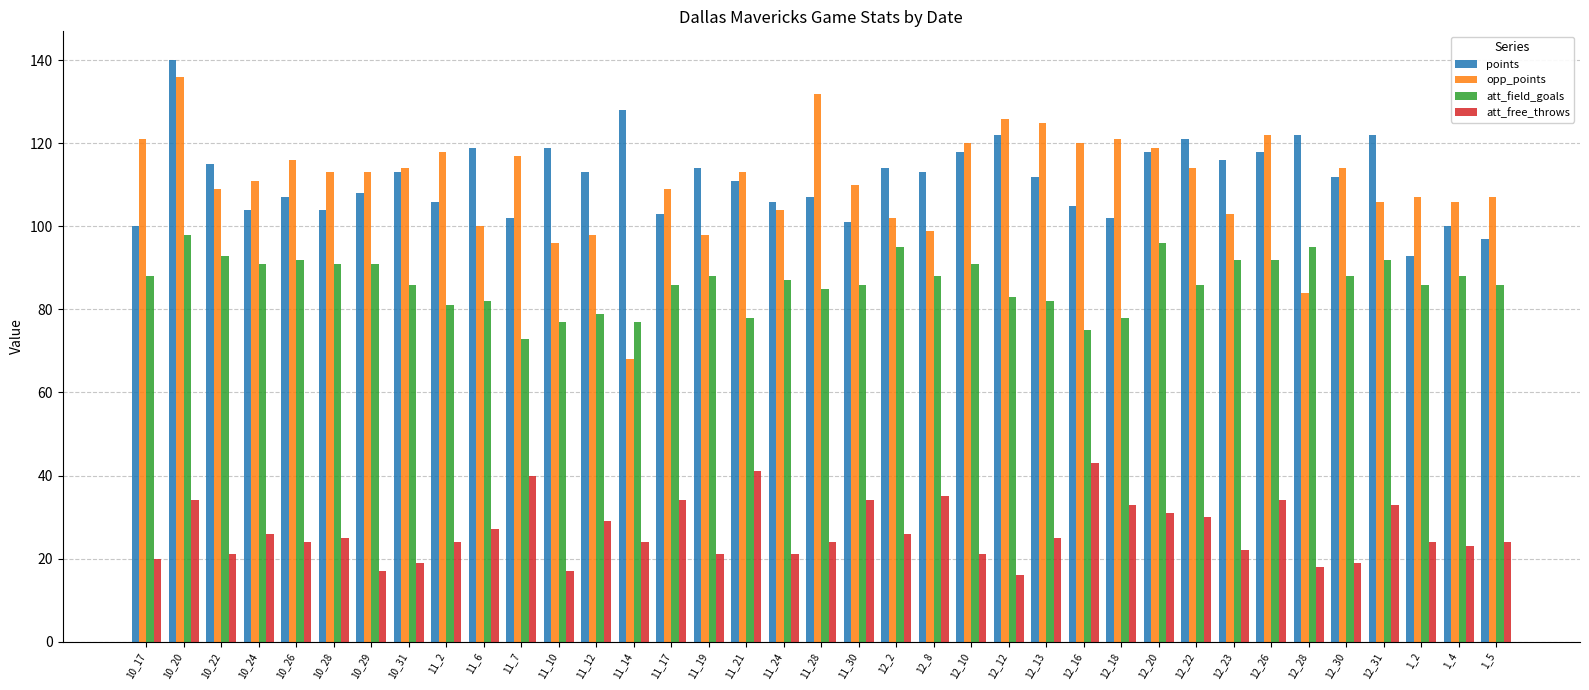

List the series in order of their peak value, highest first.

points, opp_points, att_field_goals, att_free_throws